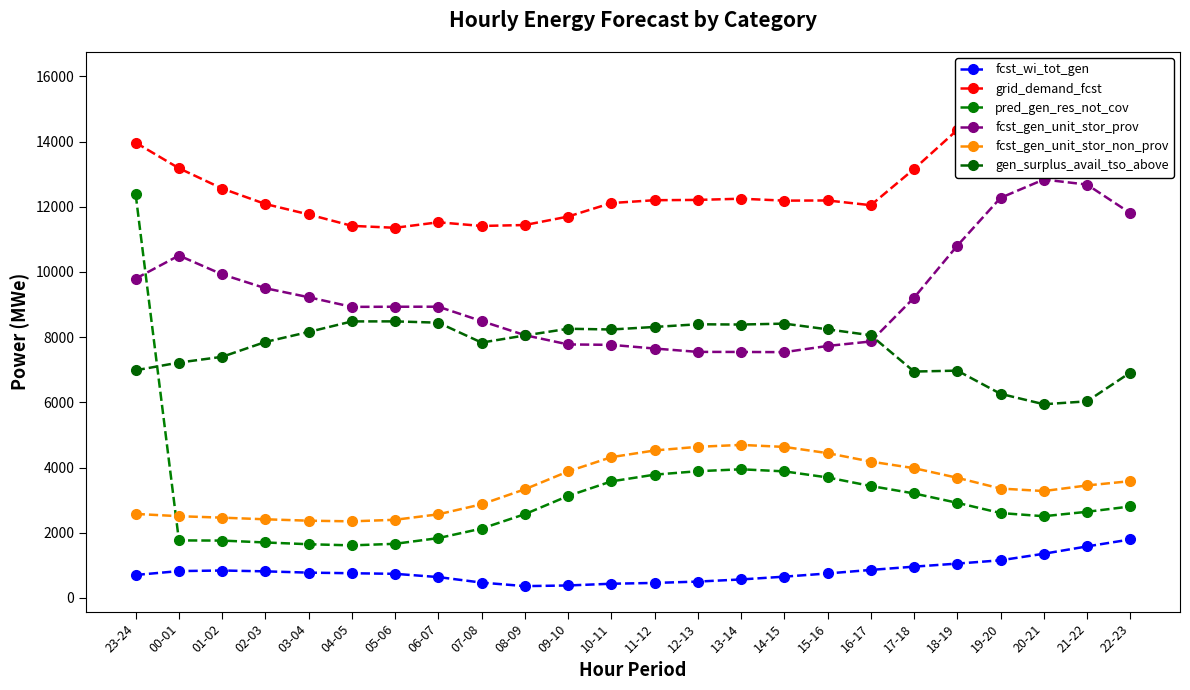

Which label corresponds to the largest value in the chart?

21-22